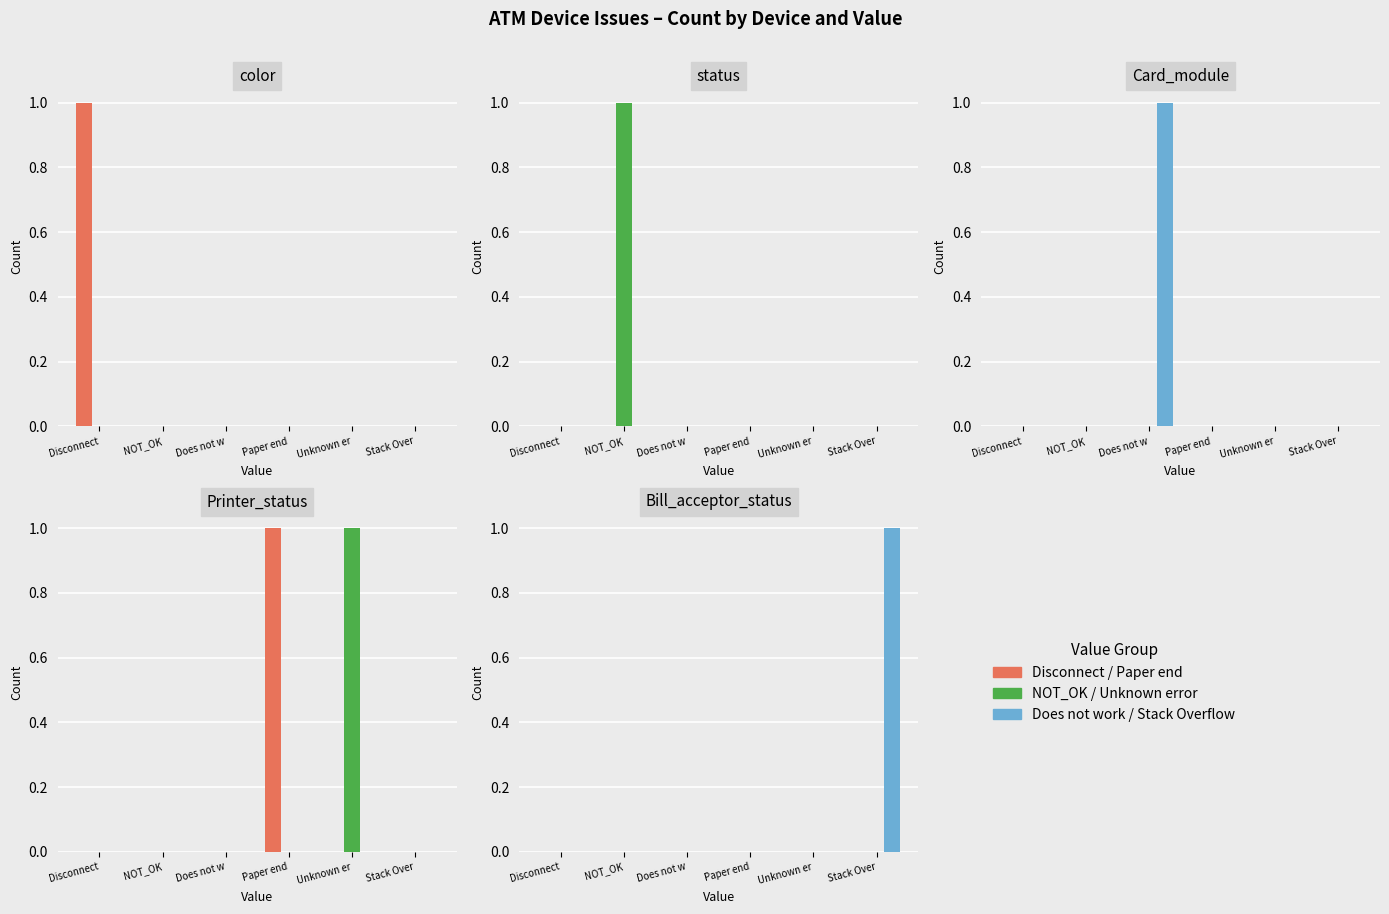

What position from the right is Disconnect?

6